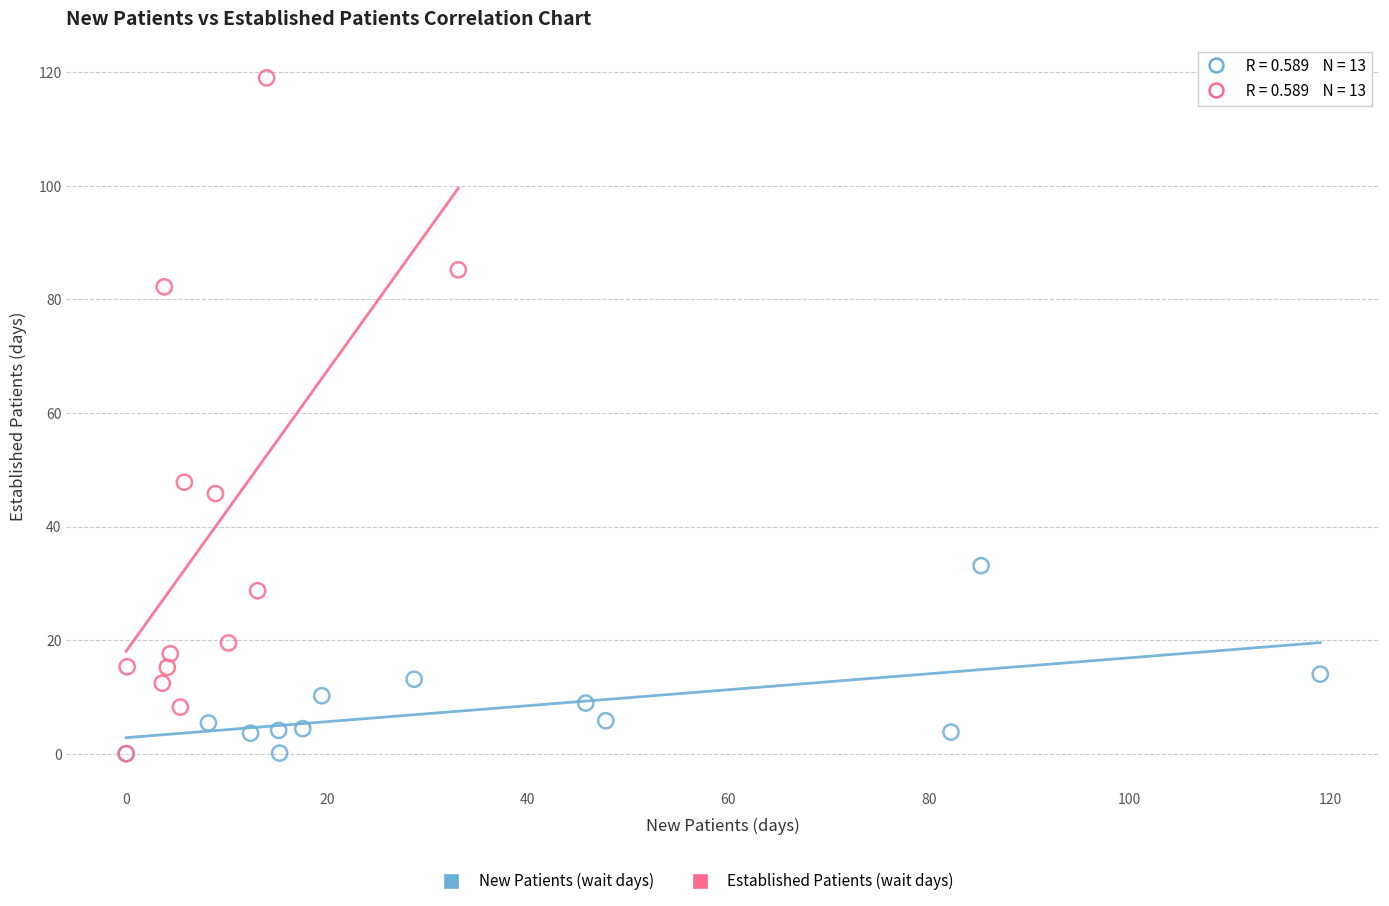

Which series has the widest spread of Y values?

Established Patients (wait days)